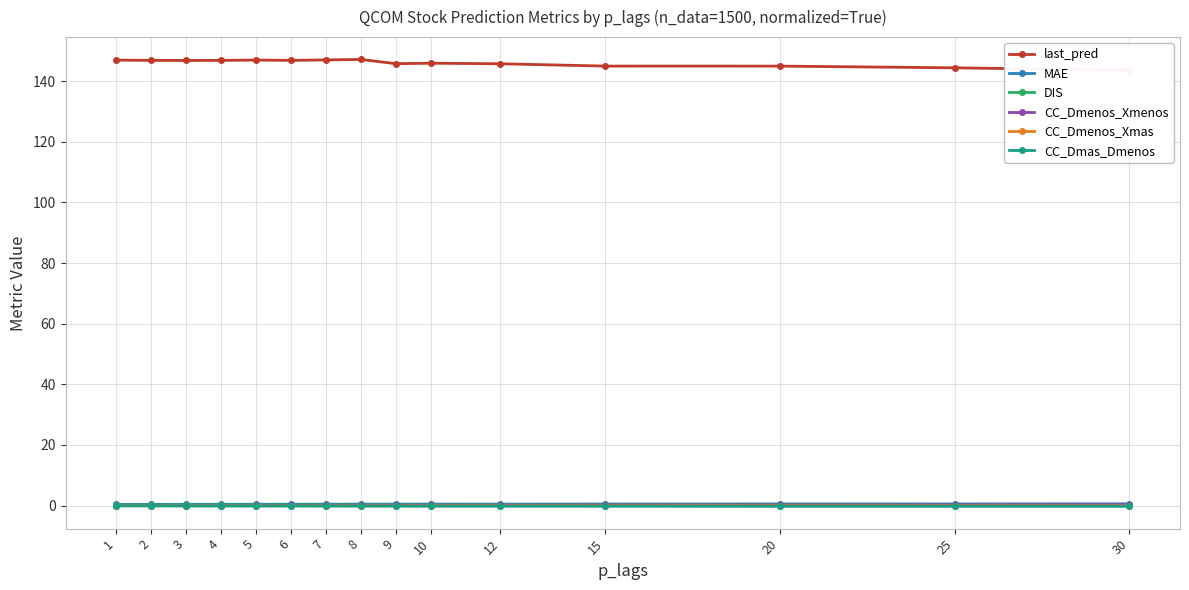

Between 2 and 30, which is larger?

2